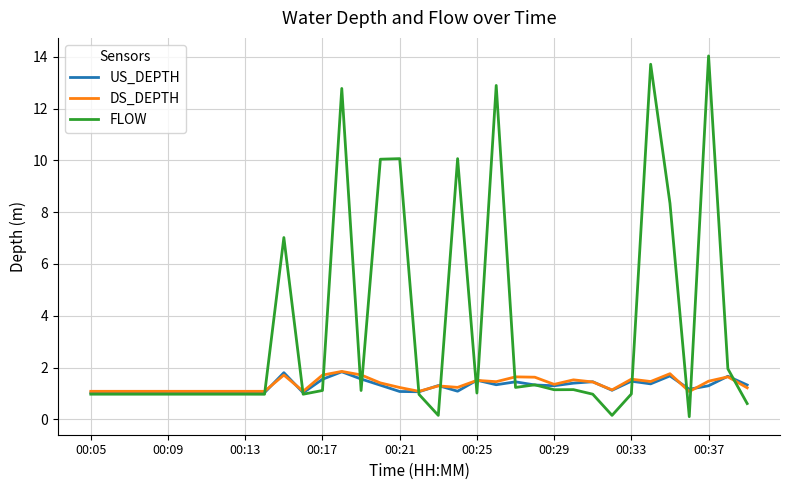

What is the greatest value displayed?

14.0